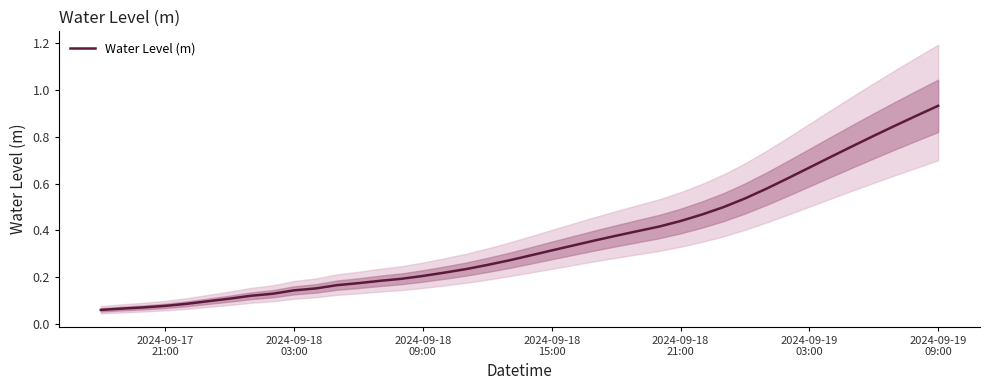

Which category has the lowest value across all series?

2024-09-17
21:00